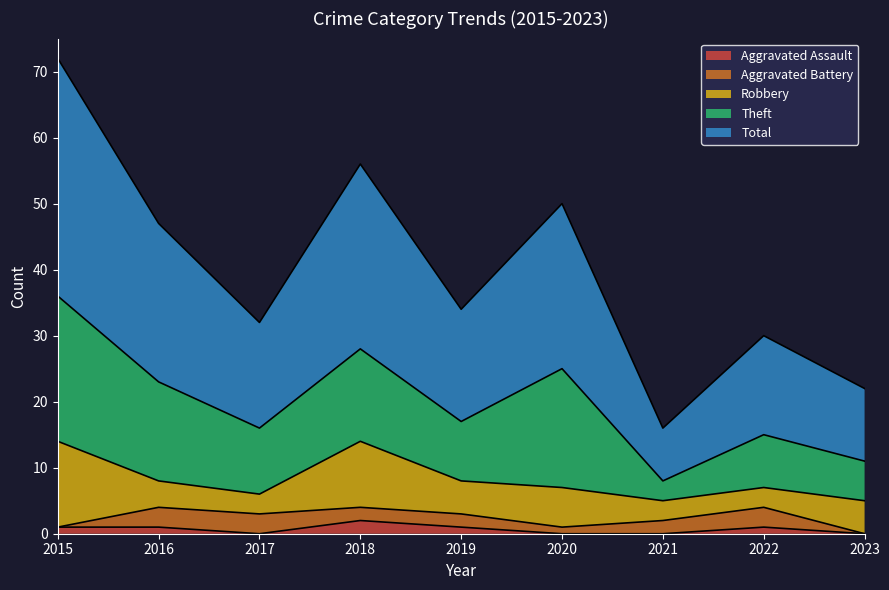

True or false: Aggravated Battery and Total intersect in this chart.

False